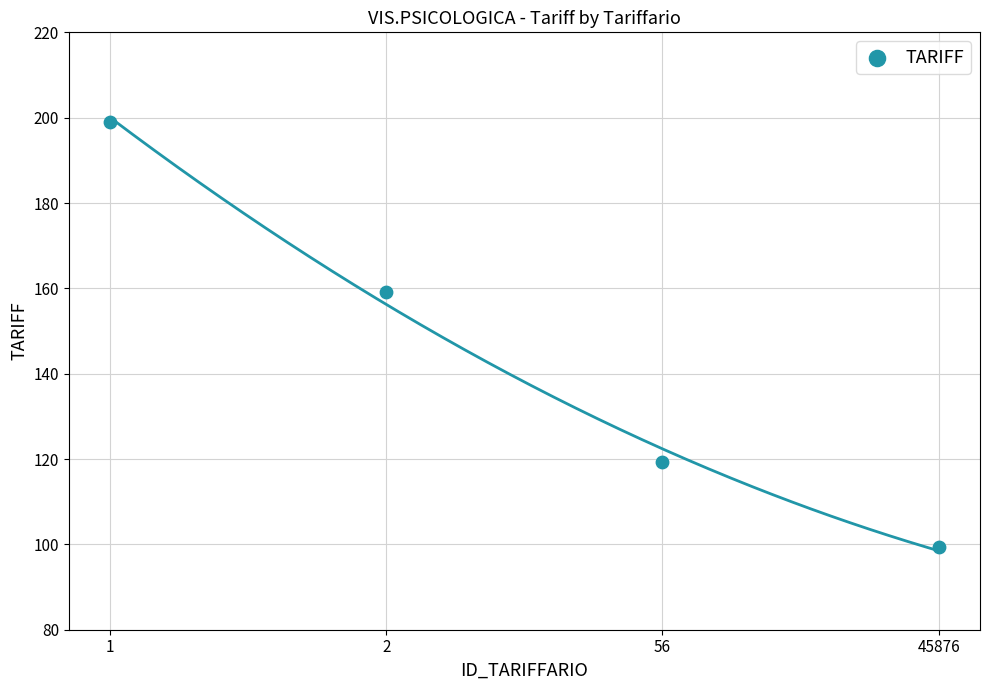

What is the average Y value?

144.3